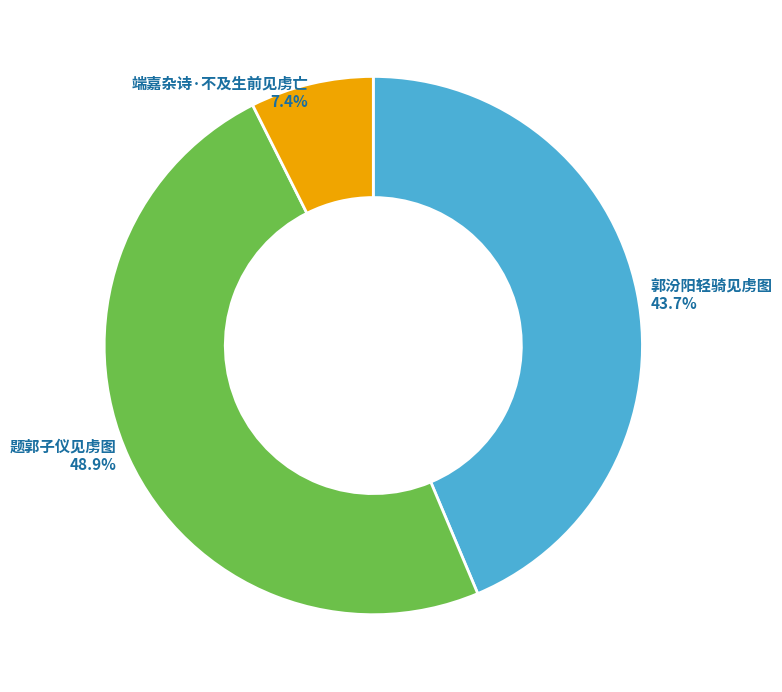

Is there a majority slice in this chart?

No